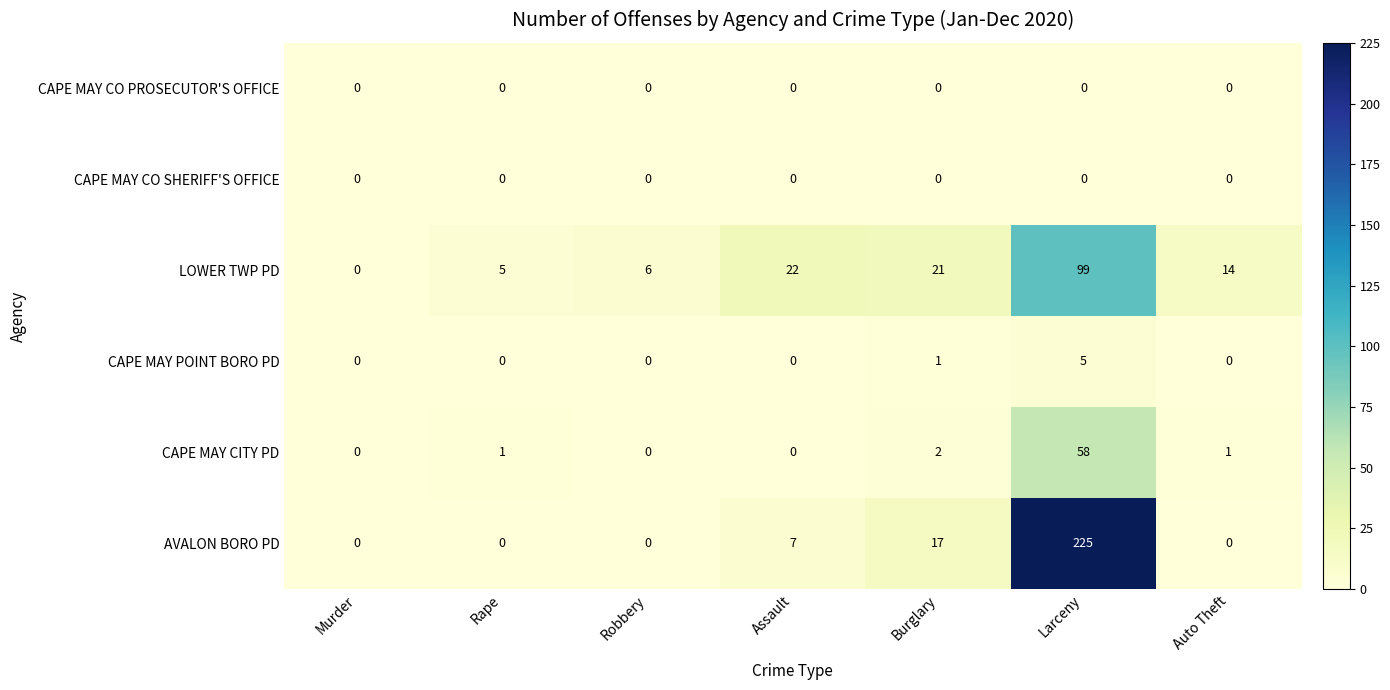

The value of AVALON BORO PD at Auto Theft is 139. True or false?

False